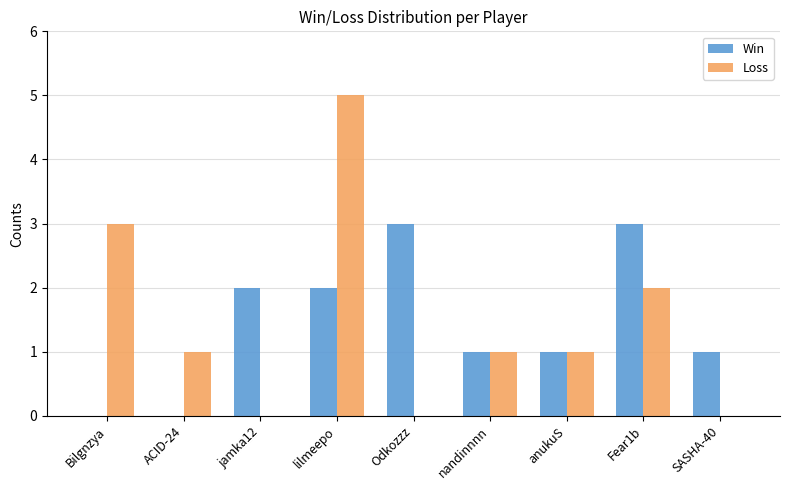

What value does the Loss series have at lilmeepo?

5